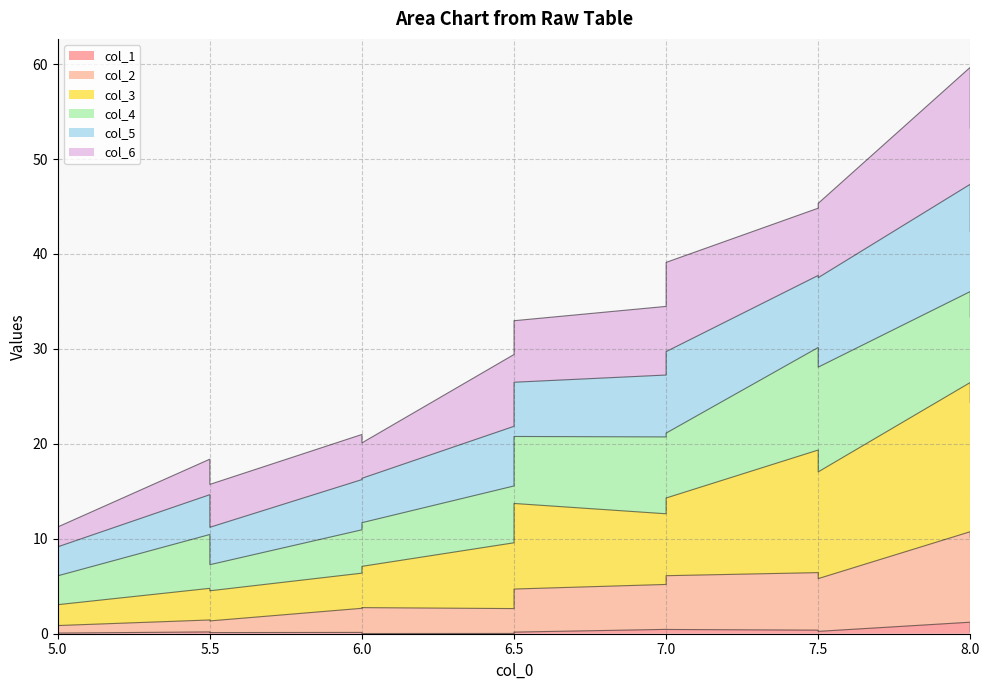

What is the highest value of the col_2 series?

10.7